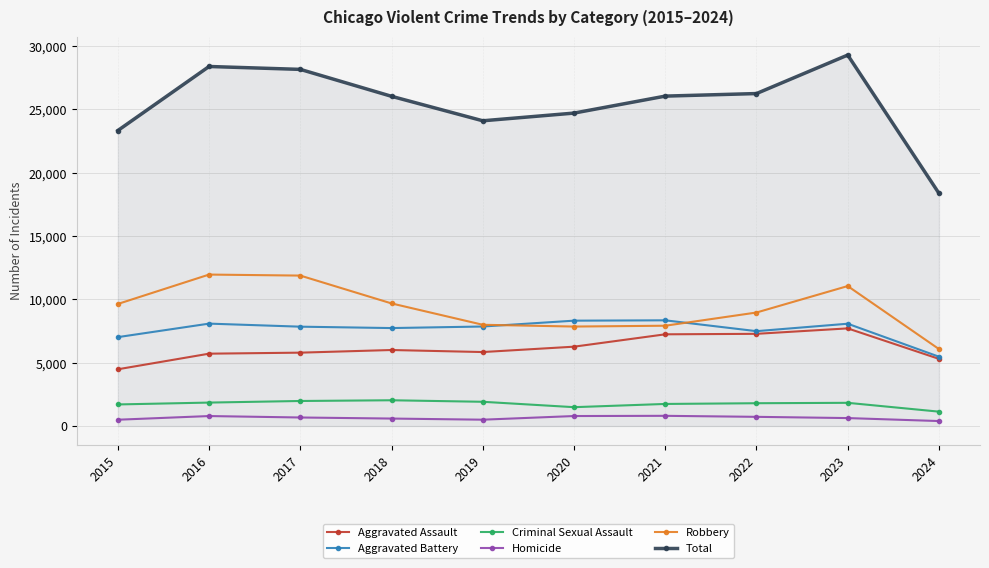

At how many categories does at least one series exceed 13876?

10